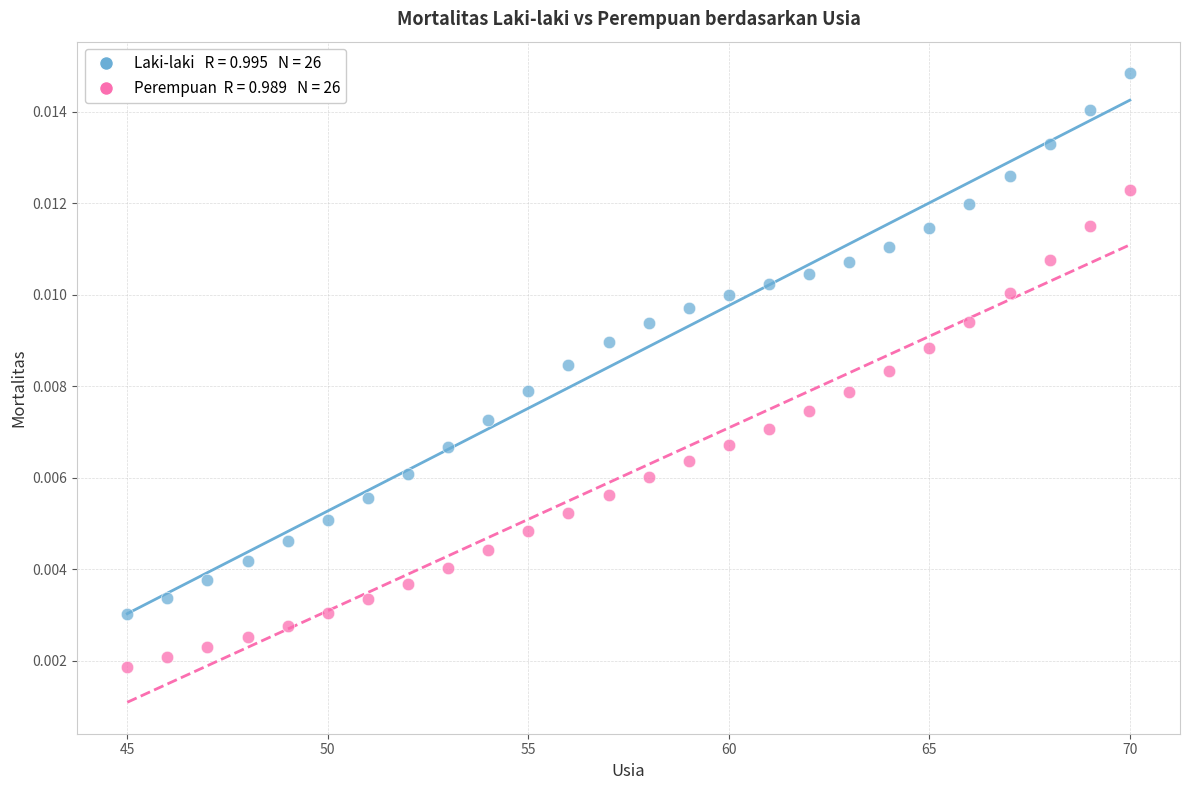

Across all data points, what is the range of X values (max minus min)?

25.0